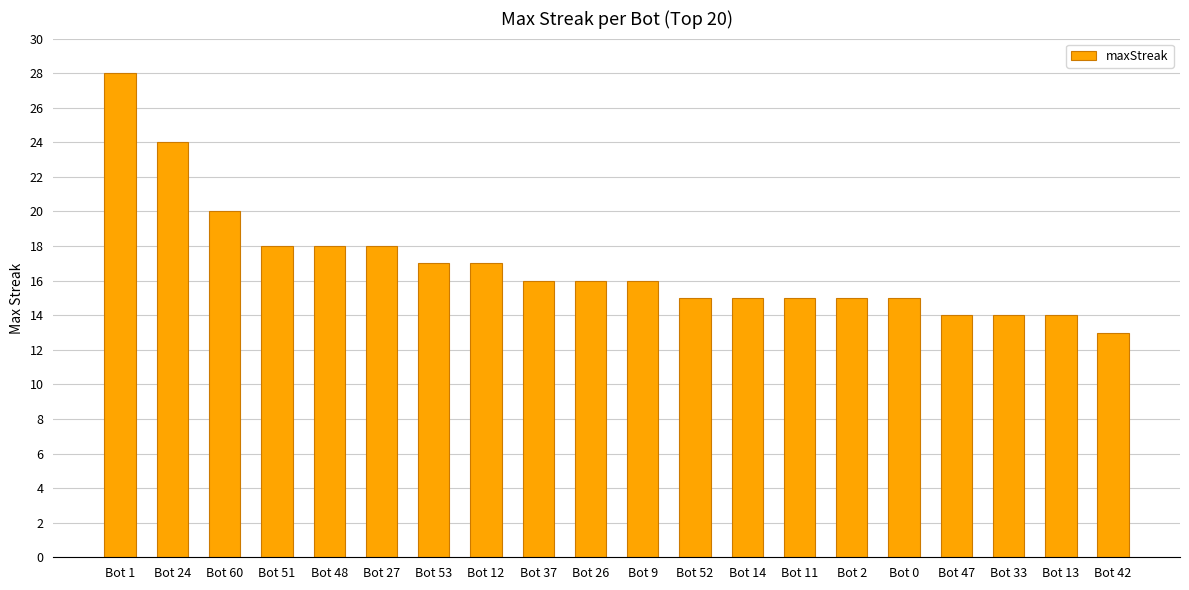

What position from the right is Bot 27?

15